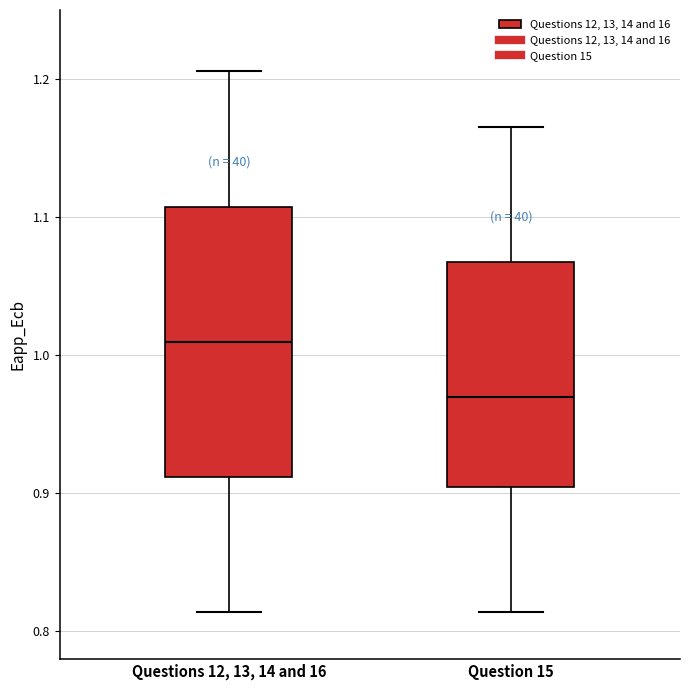

Reading left to right, transcribe this box plot: for each box, give where its median line is, the range the box spans, and where its two whiskers end, as read against the y-axis. The values are not printed on the chart, so give them approximately, as read against the axis.

Questions 12, 13, 14 and 16: median 1.01, box 0.91 to 1.11, whiskers 0.81 to 1.21
Question 15: median 0.97, box 0.90 to 1.07, whiskers 0.81 to 1.17